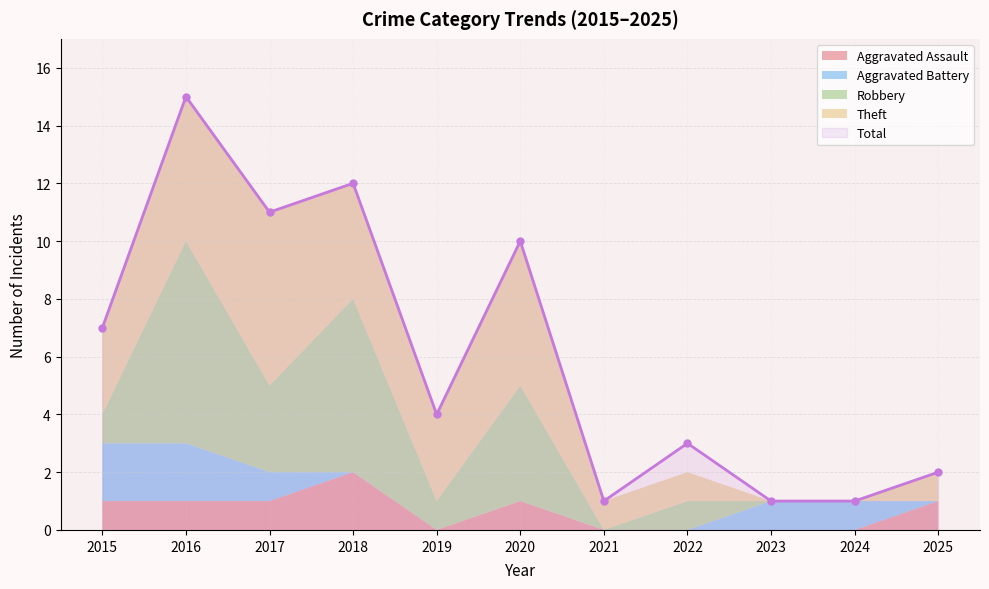

At which label is Total closest to 8?

2015